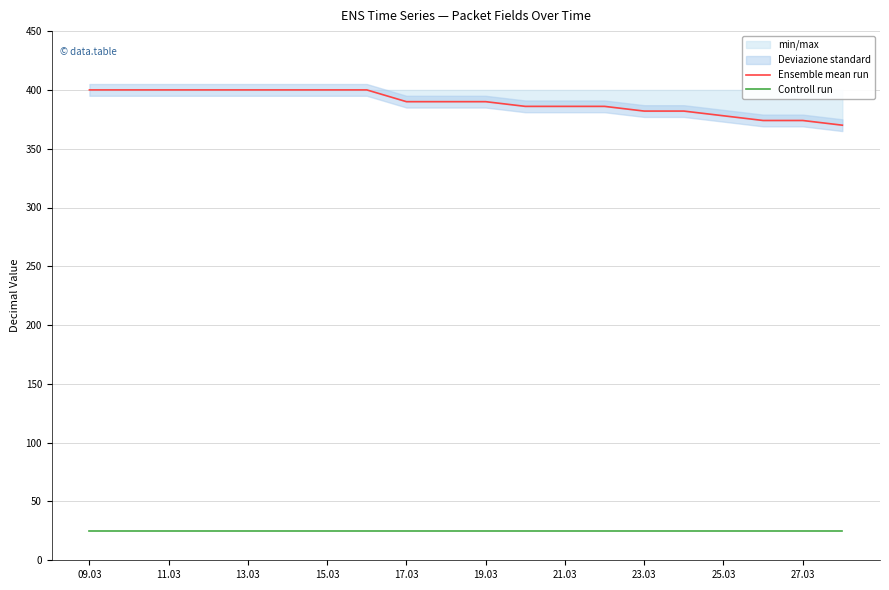

What is the maximum value for Ensemble mean run?

400